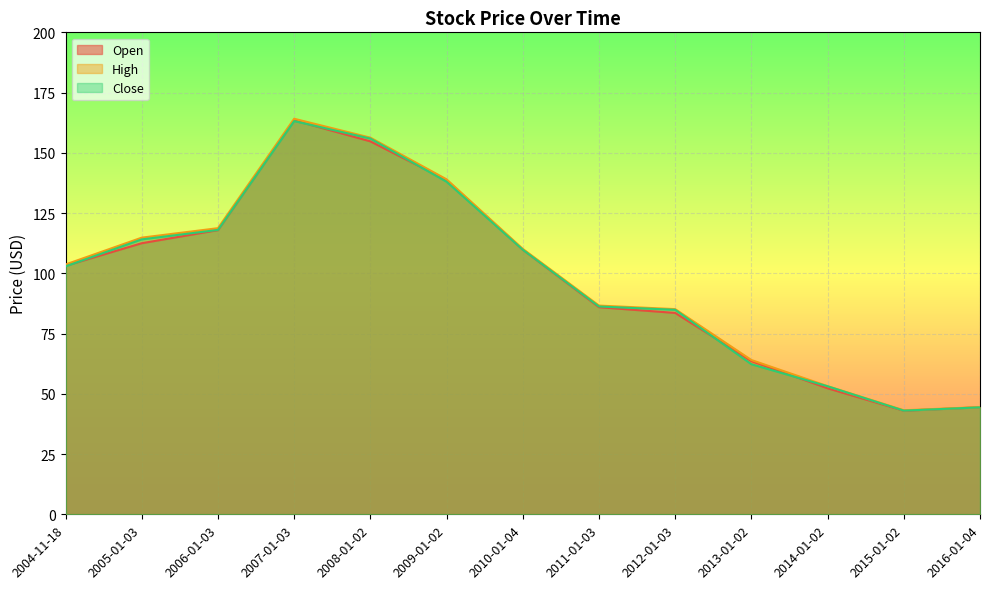

How many lines are shown in the chart?

3